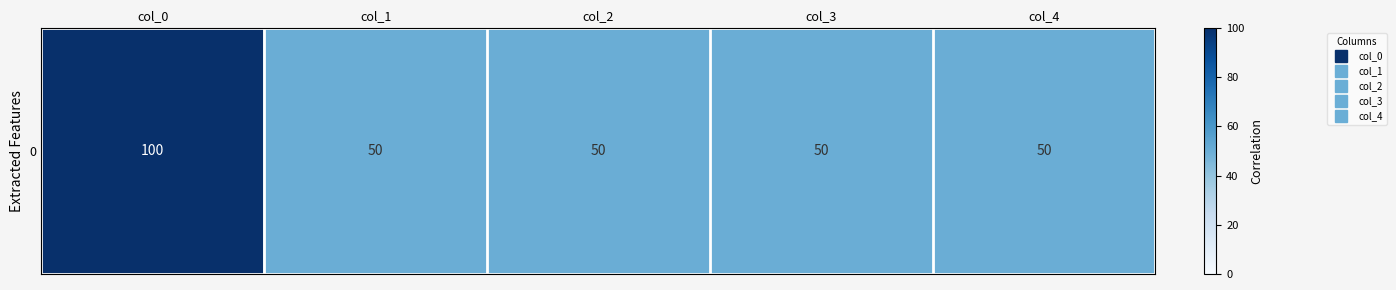

How many data points does each series have?

5